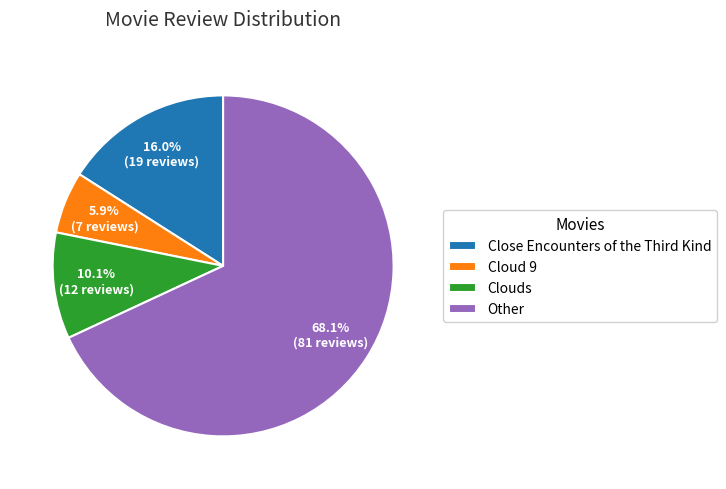

What is the ratio of the value at Clouds to the value at Cloud 9?

1.7